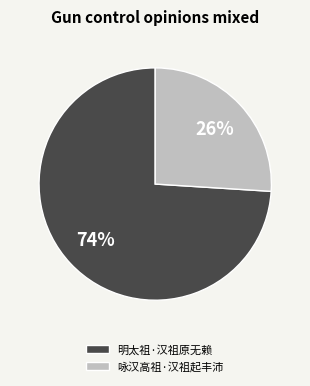

What is the ratio of the value at 咏汉高祖·汉祖起丰沛 to the value at 明太祖·汉祖原无赖?

0.4